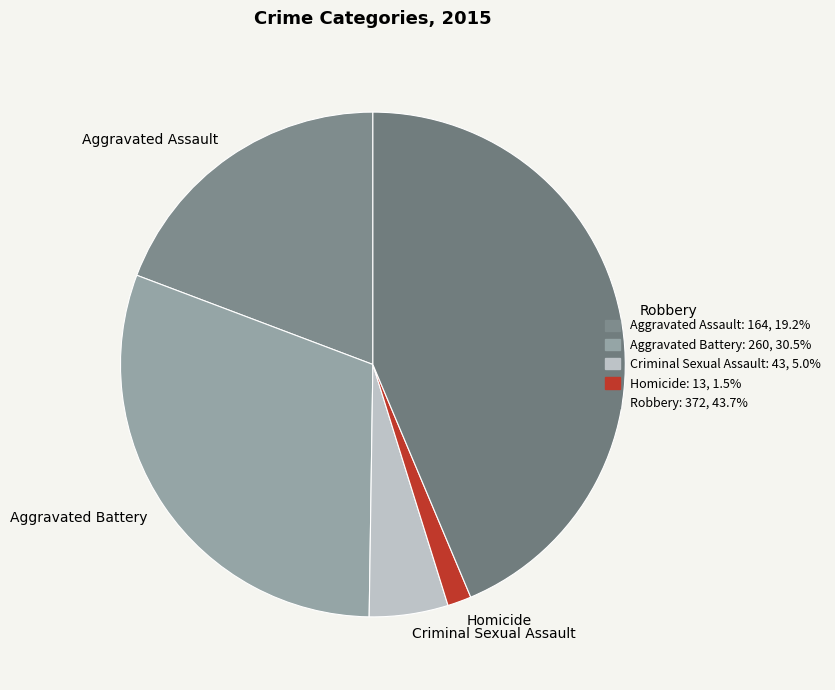

How many slices are in this pie chart?

5